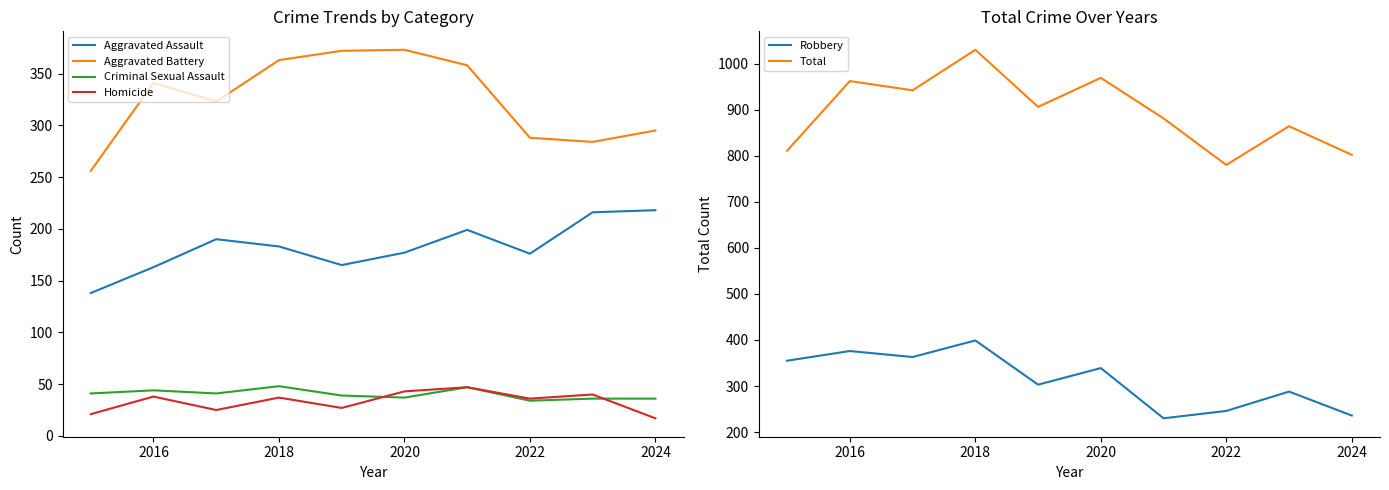

Is the value of Aggravated Assault at 2016 greater than the value of Criminal Sexual Assault at 2018?

Yes